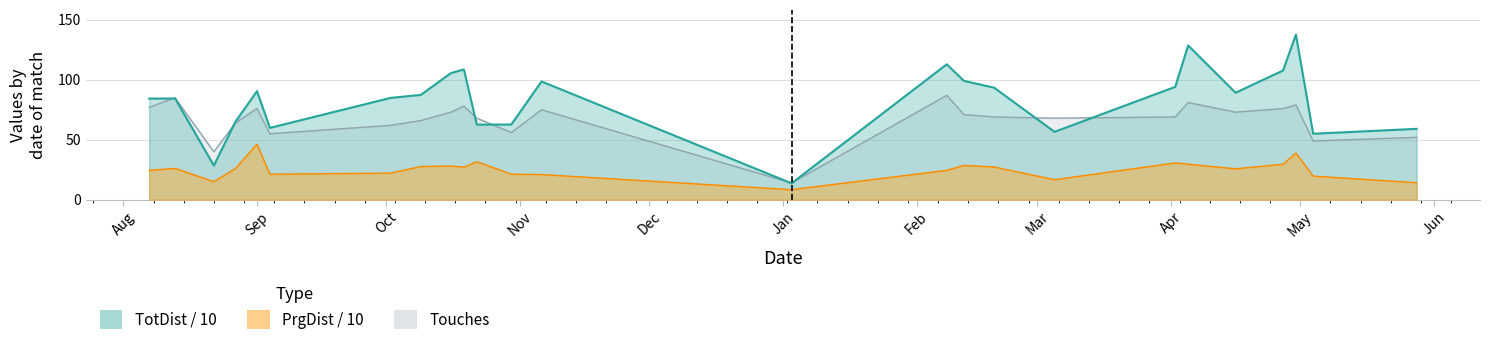

Rank the series by their average value, from lowest to highest.

PrgDist, Touches, TotDist